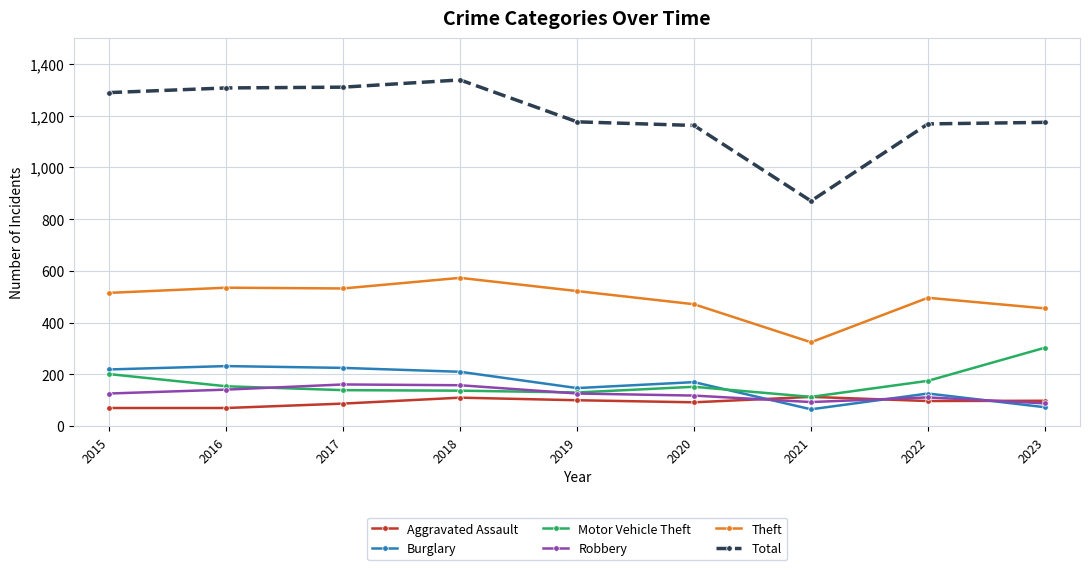

Which series has the widest spread of values?

Total